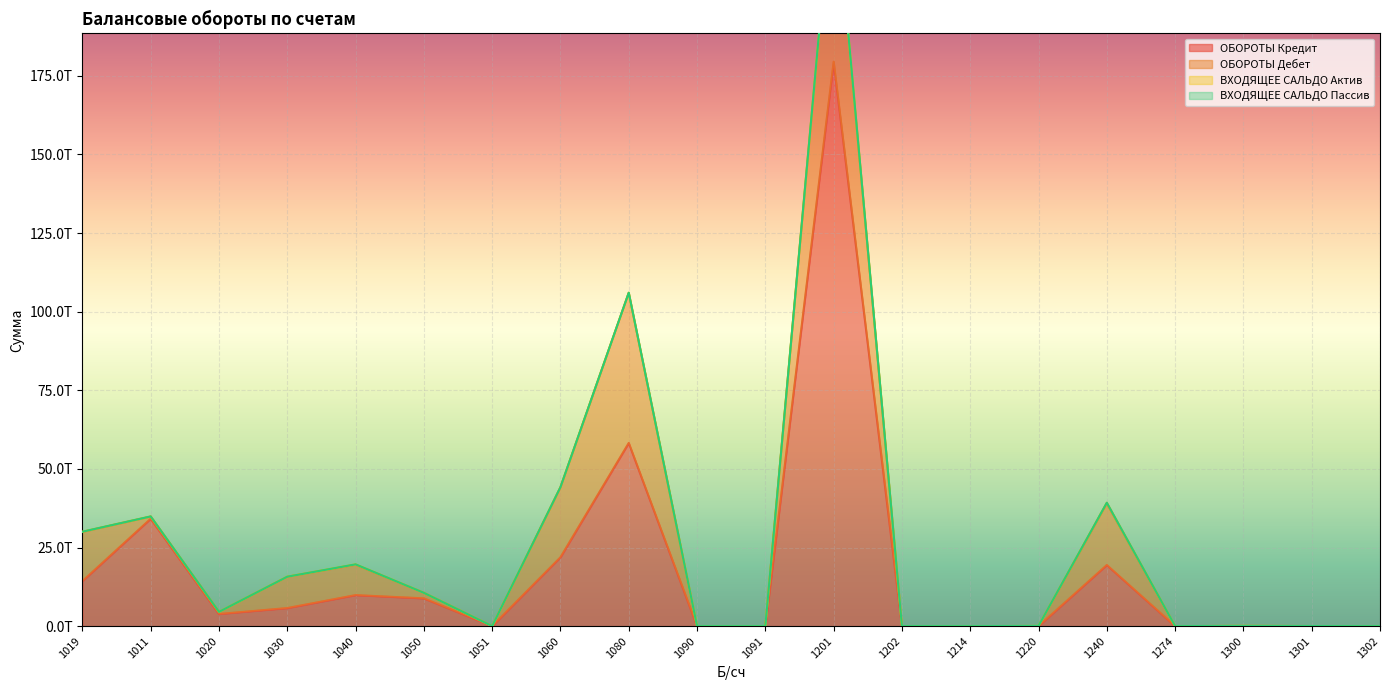

Which label corresponds to the largest value in the chart?

1201